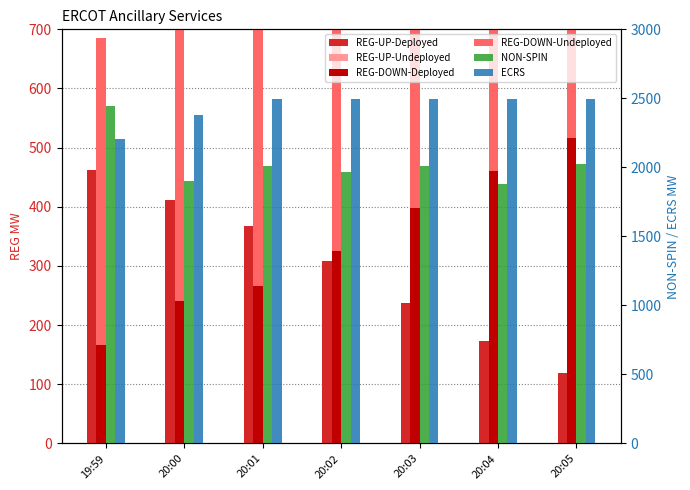

What position from the right is 20:04?

2